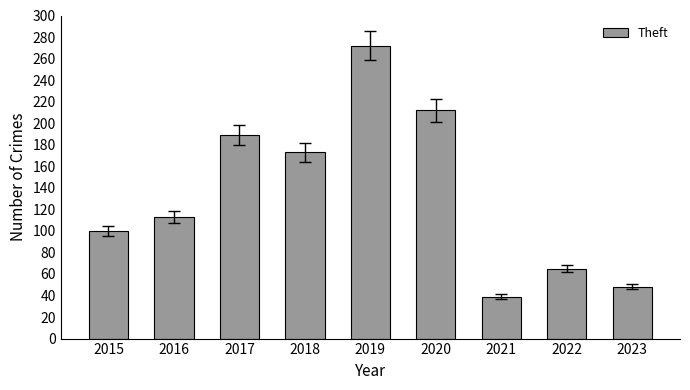

Reading left to right, transcribe all the data shown in this chart.

2015=100	2016=113	2017=189	2018=173	2019=272	2020=212	2021=39	2022=65	2023=48